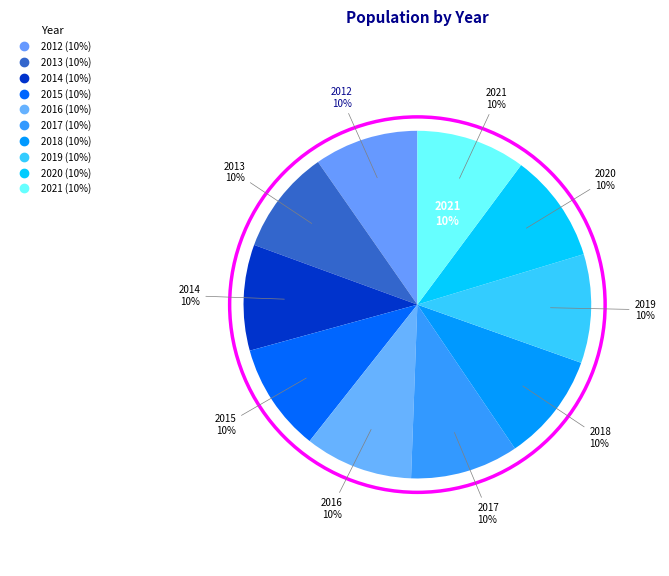

Do 2016 and 2013 together represent more than half of the pie?

No